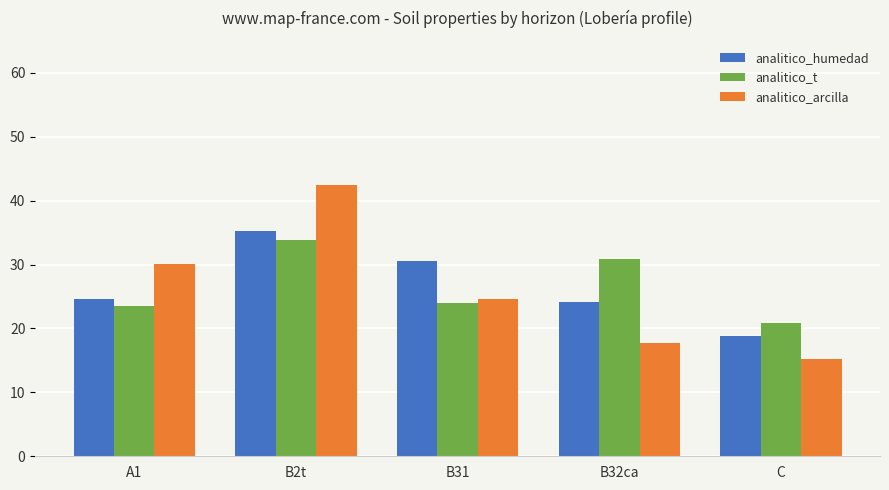

Reading left to right, extract all data points from this chart.

analitico_humedad: A1=24.6	B2t=35.3	B31=30.6	B32ca=24.1	C=18.9
analitico_t: A1=23.5	B2t=33.9	B31=24.0	B32ca=30.8	C=20.8
analitico_arcilla: A1=30.1	B2t=42.4	B31=24.6	B32ca=17.8	C=15.2